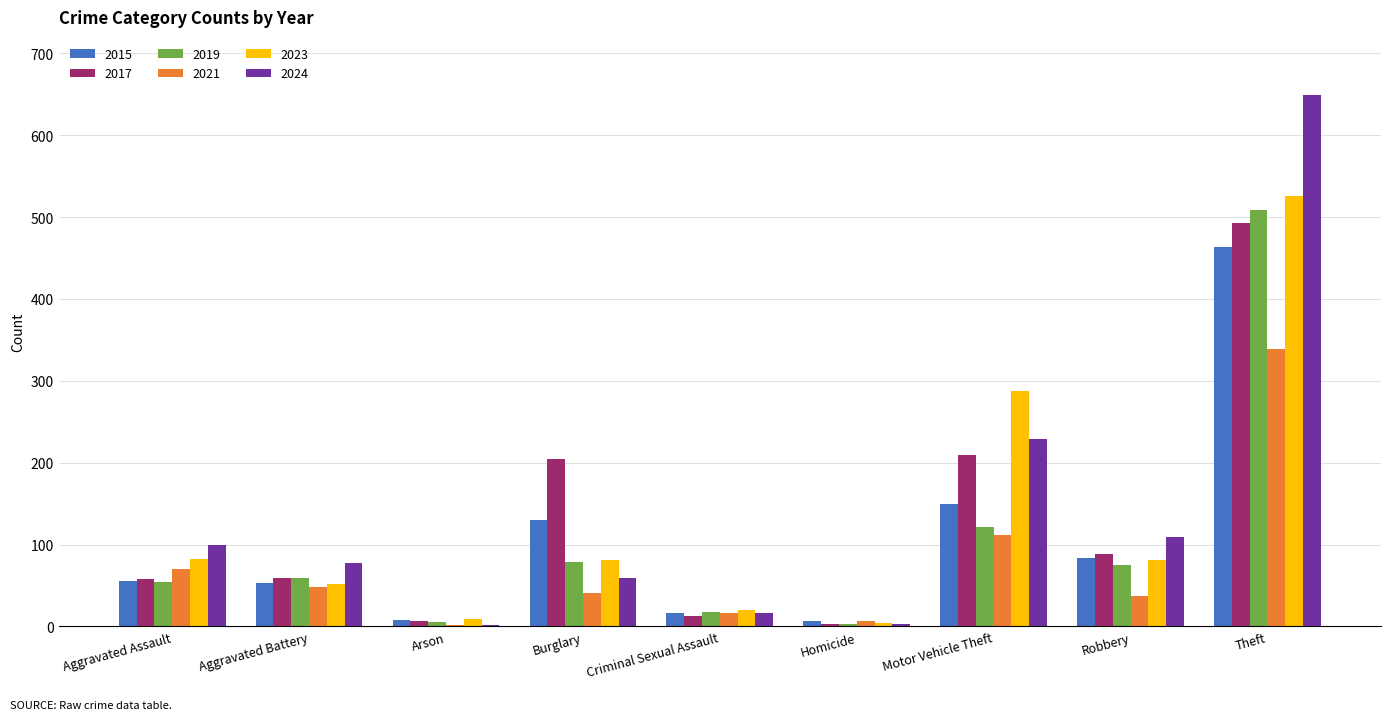

True or false: 2021 has a value of 37 at Robbery.

True